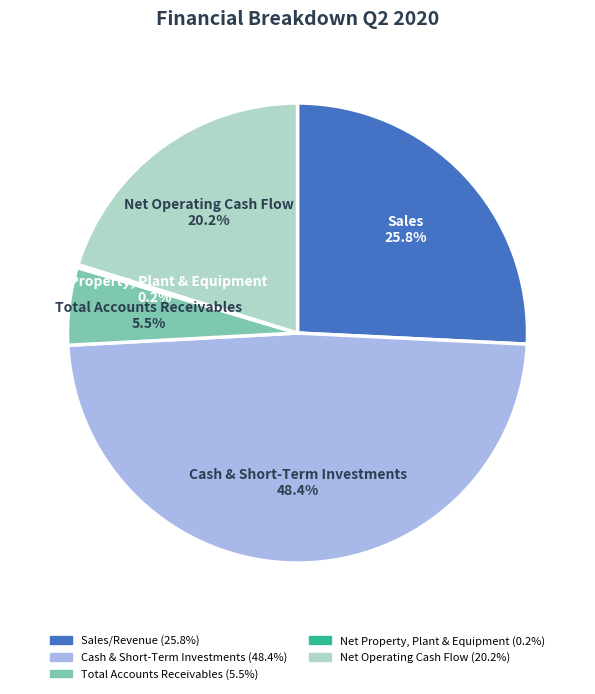

What percentage is the Net Operating Cash Flow slice, to the nearest percent?

20%